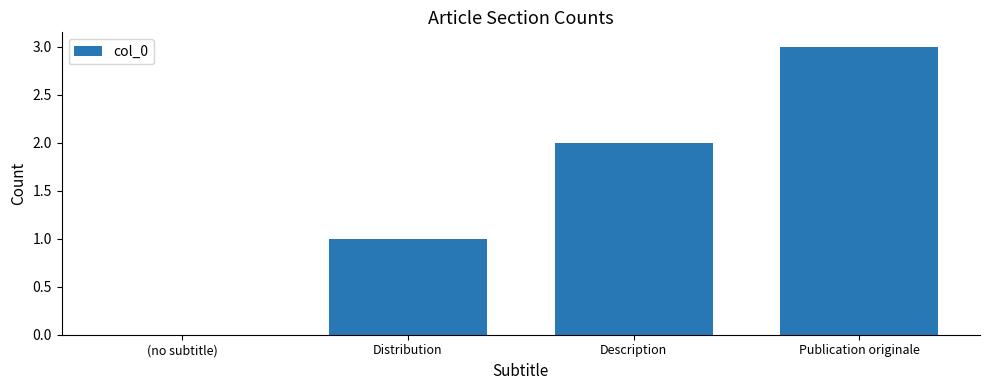

Is it true that the value at Description is 2?

True